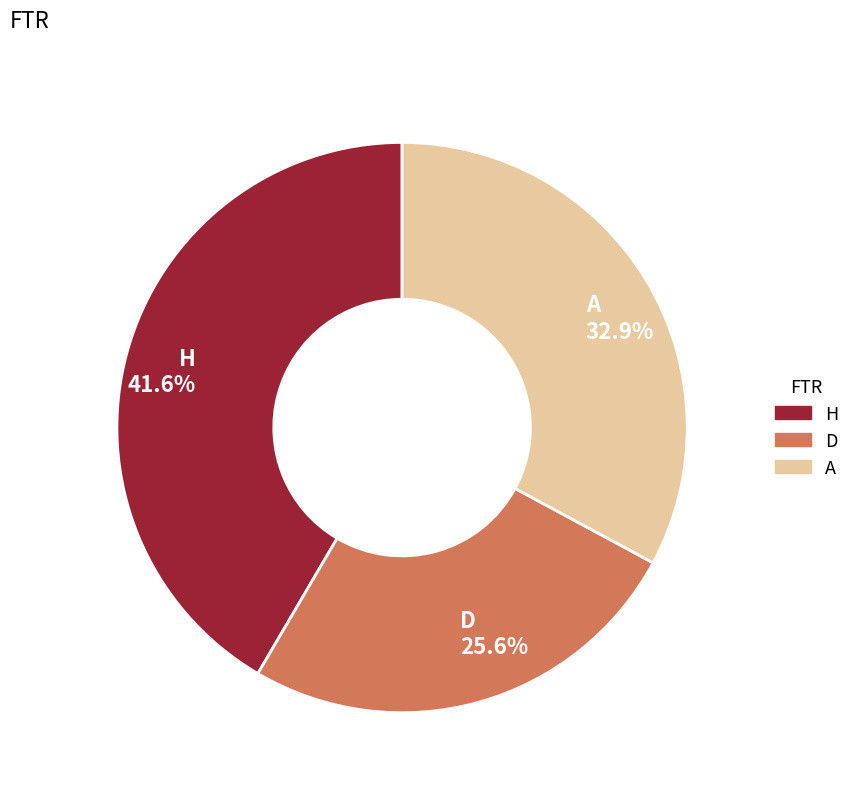

Which category has the smallest portion of the pie?

D